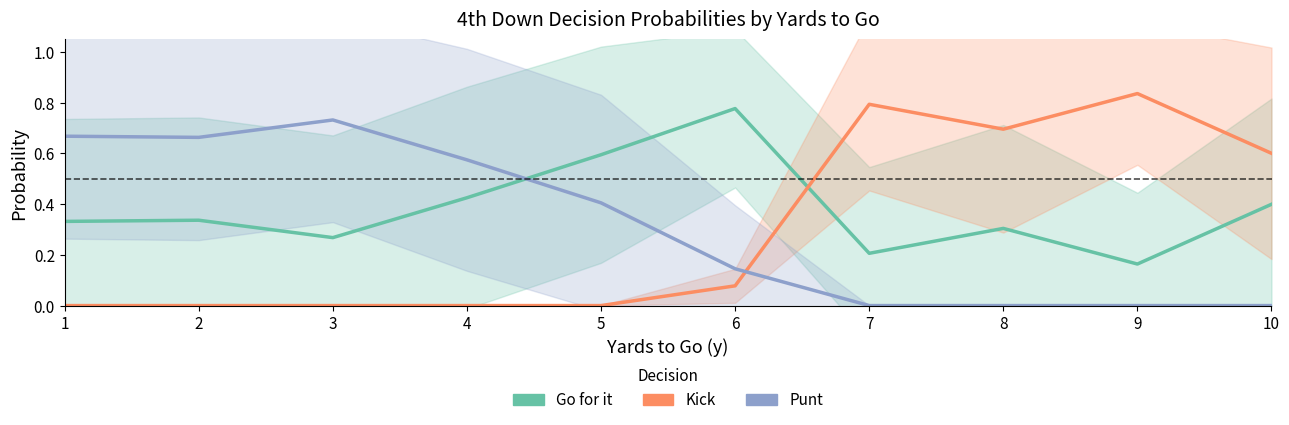

What is the difference between the maximum and second lowest values in the Punt series?

0.7